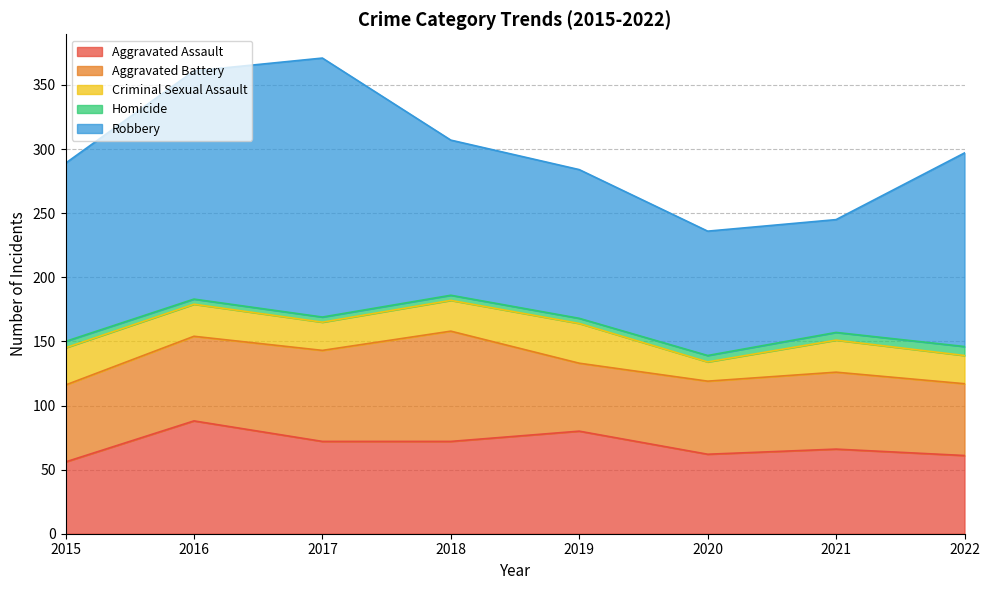

What is the average value of the Criminal Sexual Assault series?

24